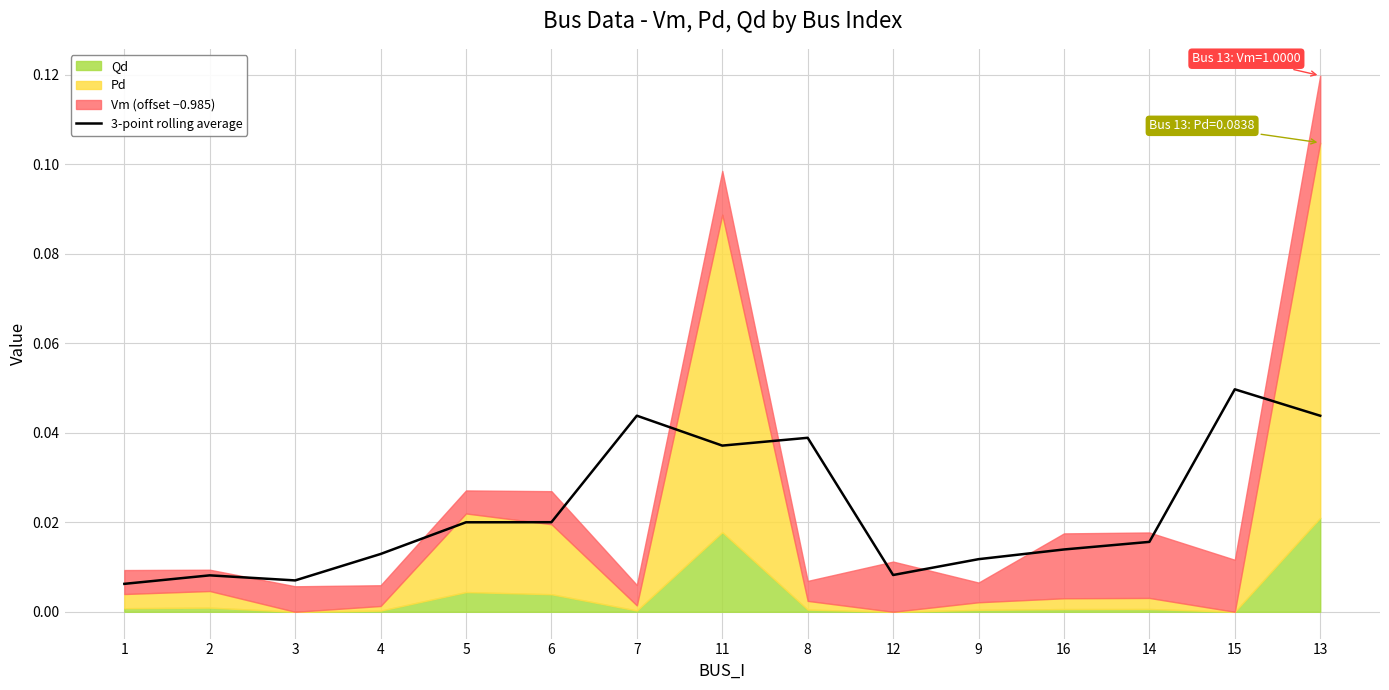

What is the label of the 13th point from the left?

14